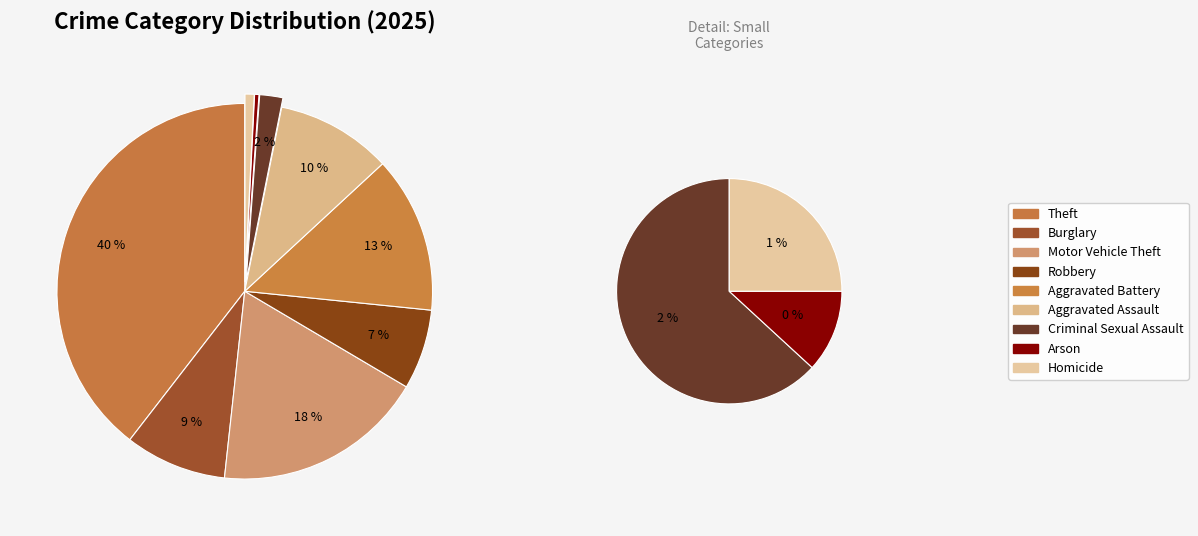

How many segments does this pie chart have?

9